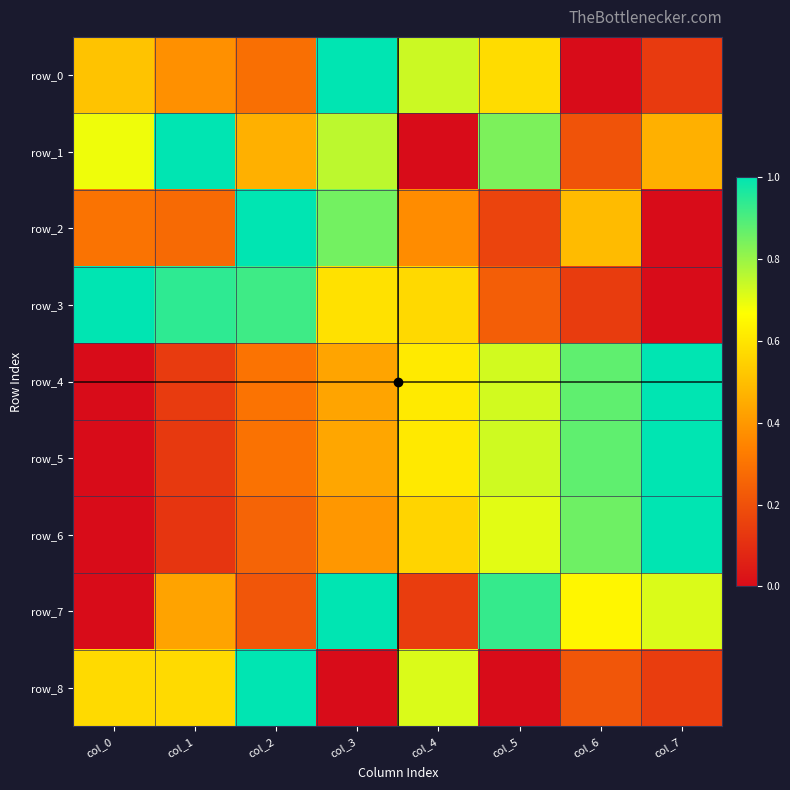

At how many categories does at least one series exceed 0?

8